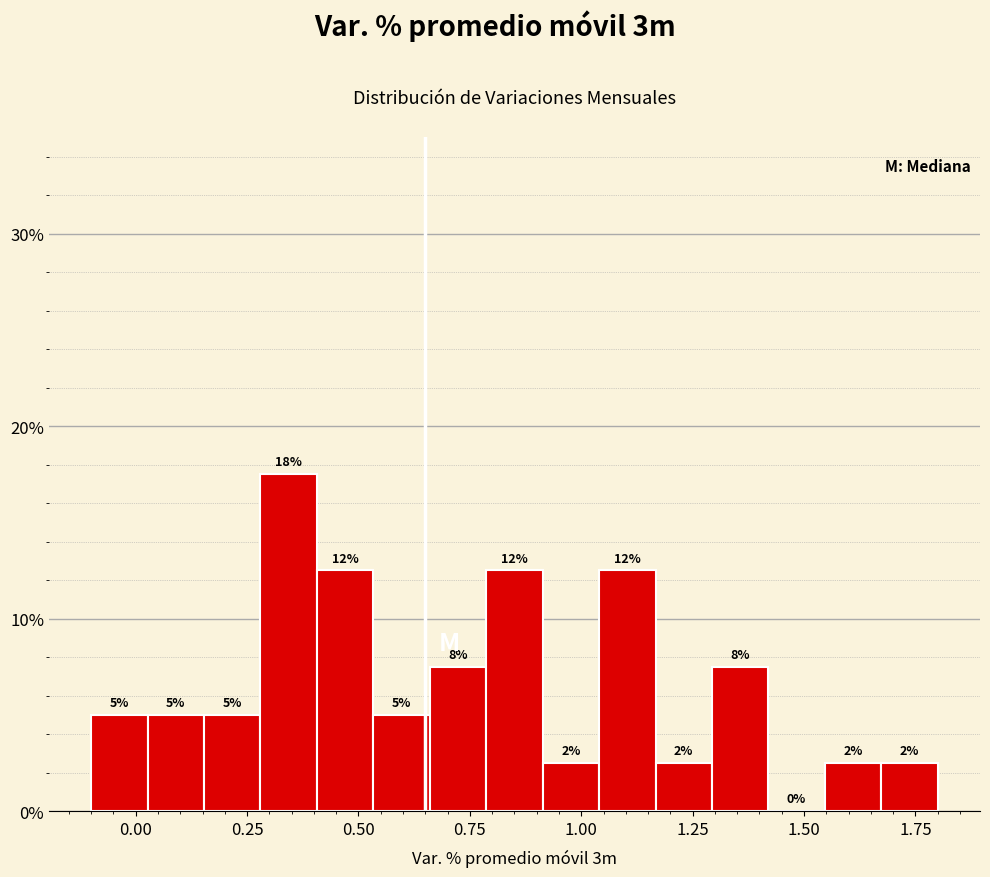

Around what value on the x-axis is the tallest bar? Give the approximate position of its centre, as read against the axis.

0.35